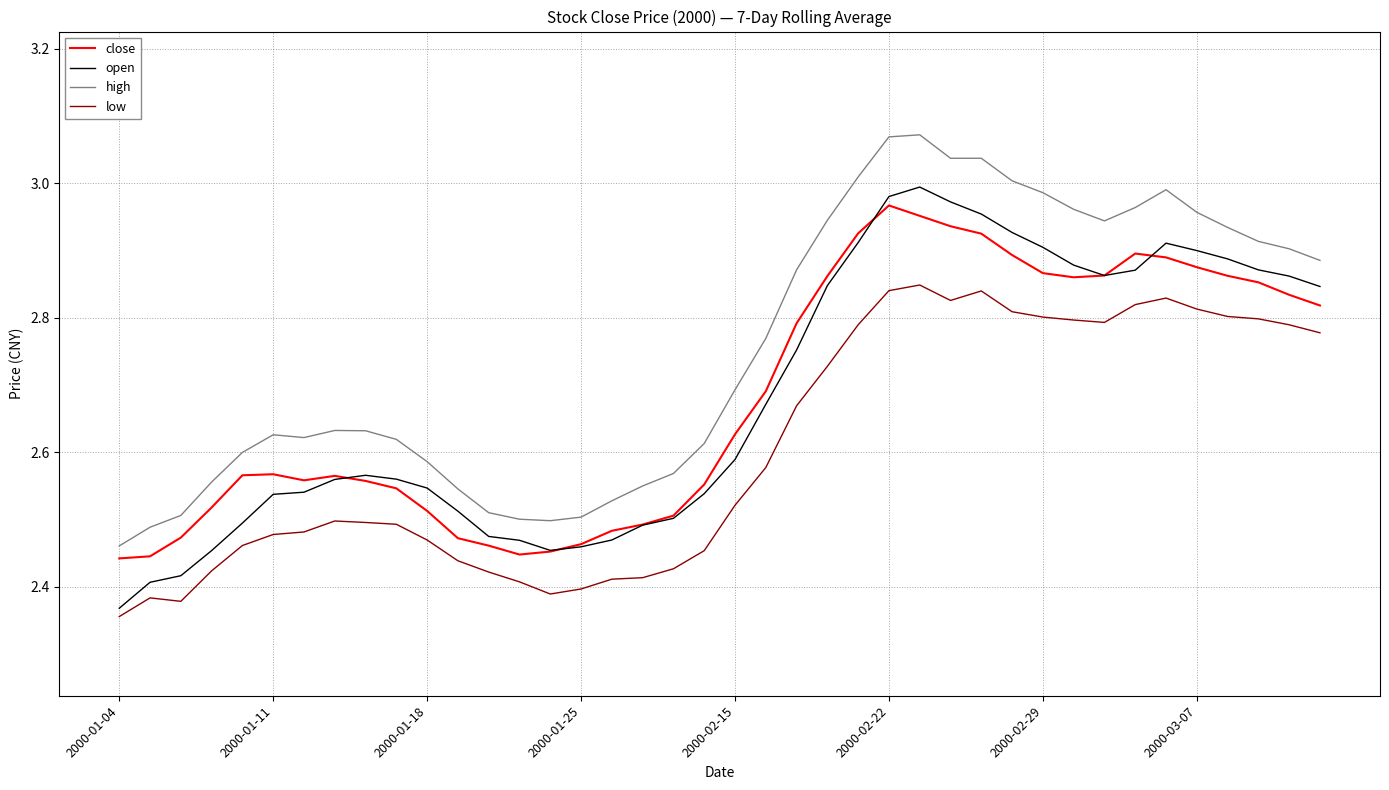

How many lines are shown in the chart?

4